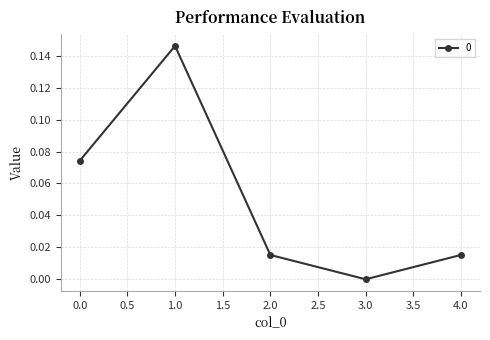

How many values are above zero?

4